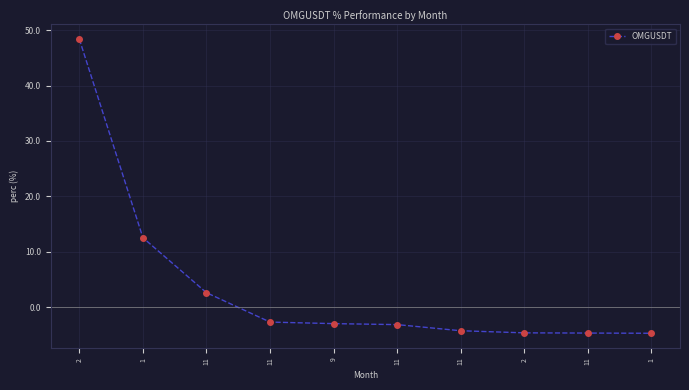

How many values are below zero?

7